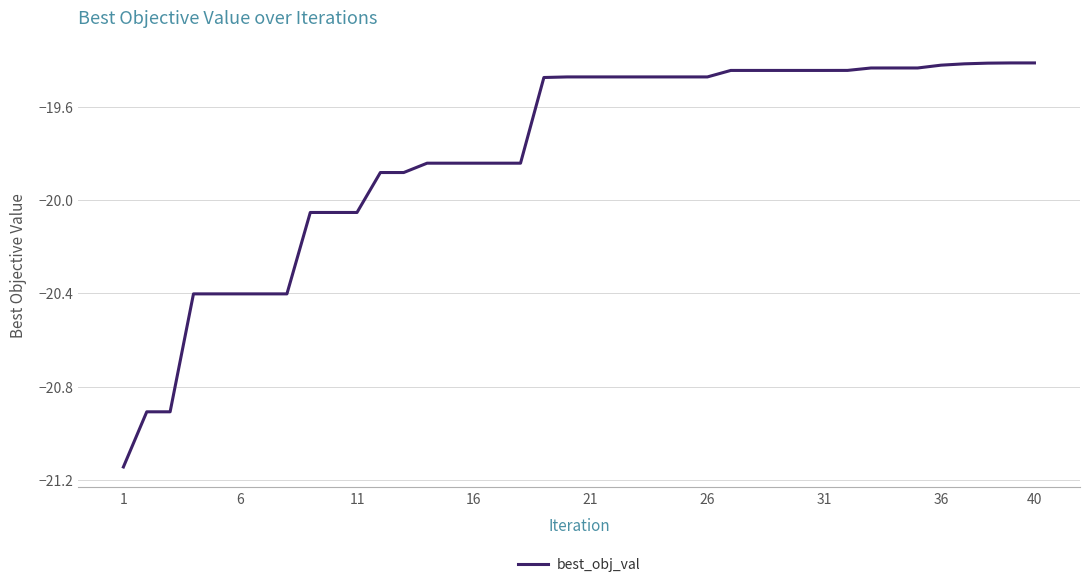

What is the difference between the maximum and minimum values?

1.7